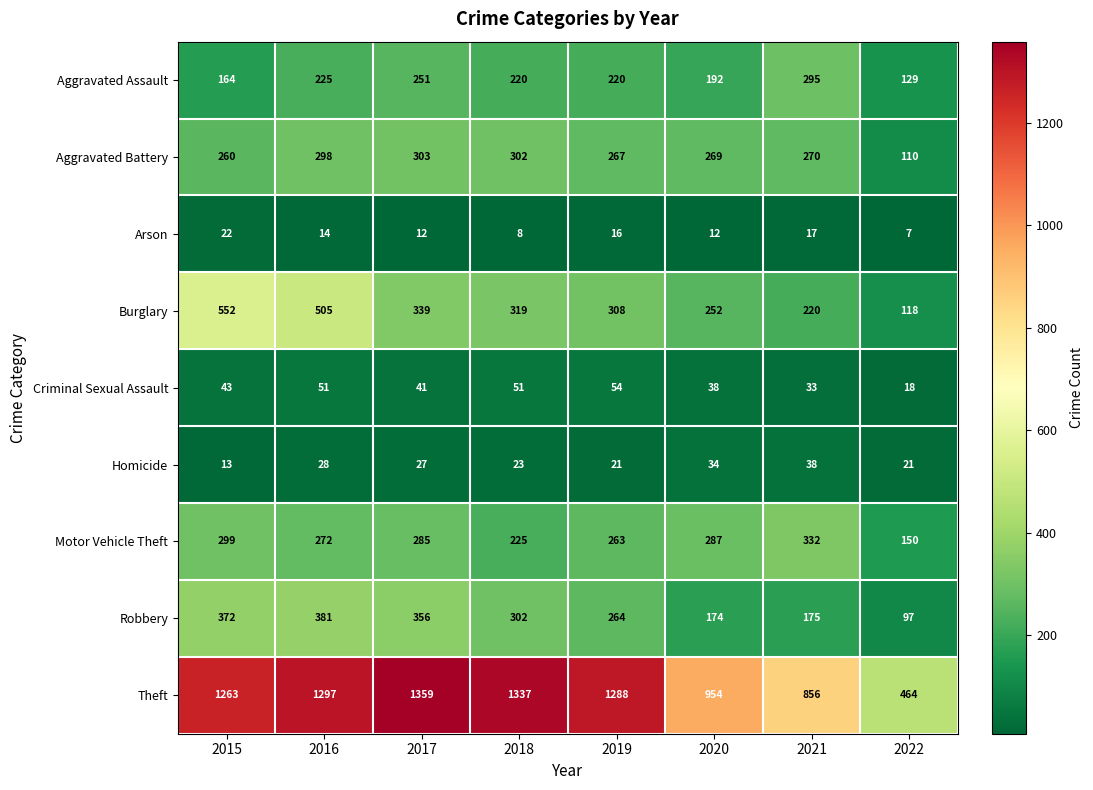

How many series are shown in this chart?

9